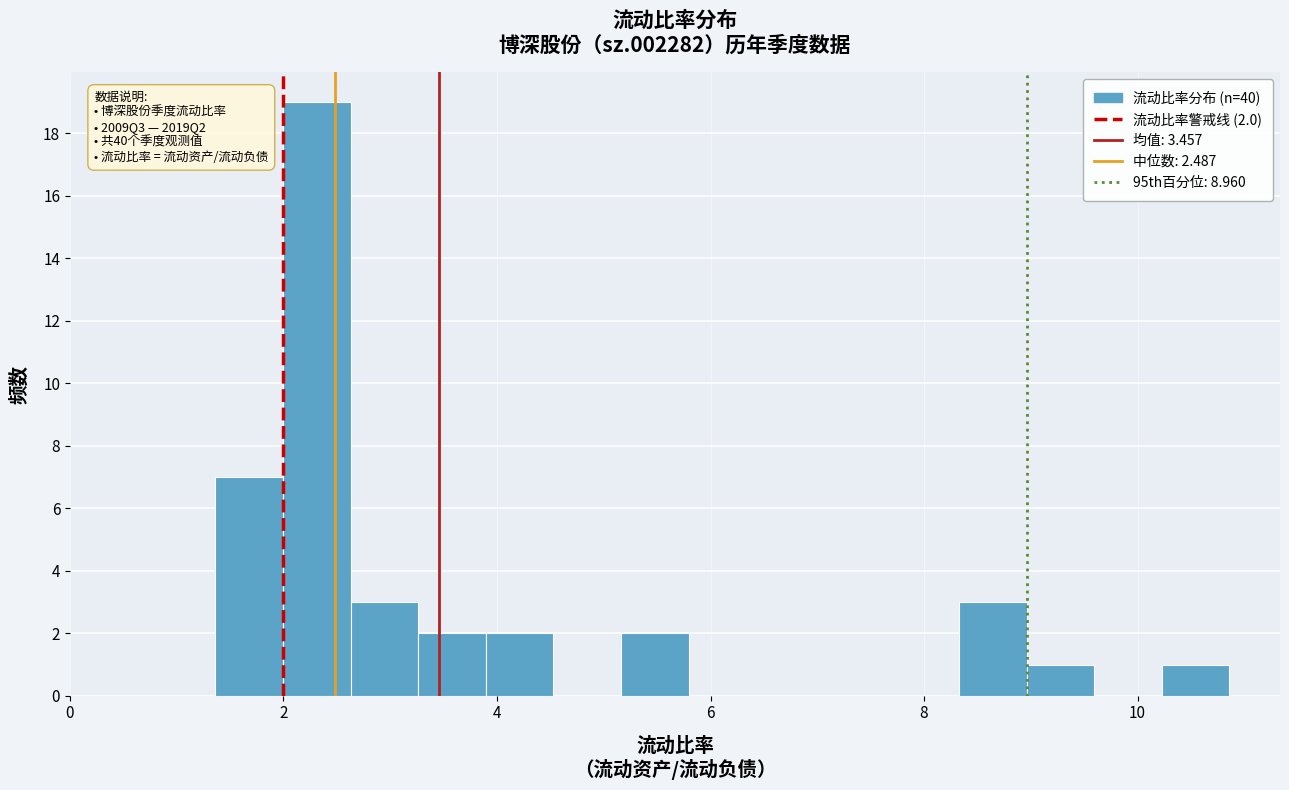

Read against the x-axis, roughly where is the centre of the tallest bar?

2.4